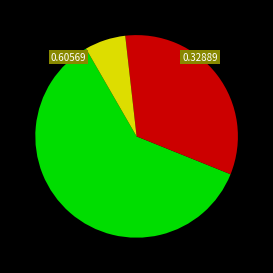

Does any single category account for the majority?

Yes